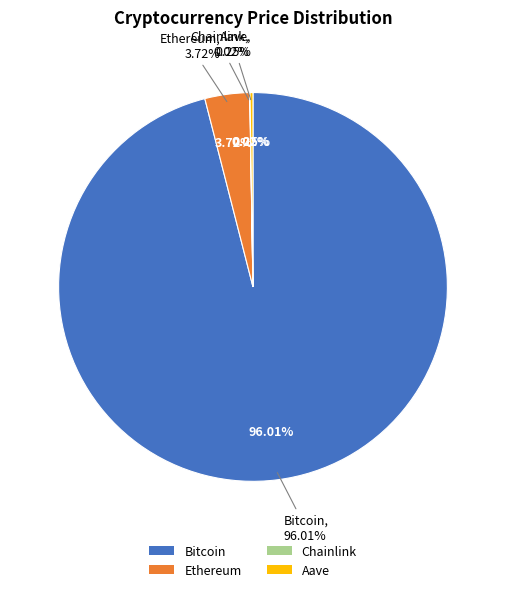

Rank the categories by value from lowest to highest.

Chainlink, Aave, Ethereum, Bitcoin